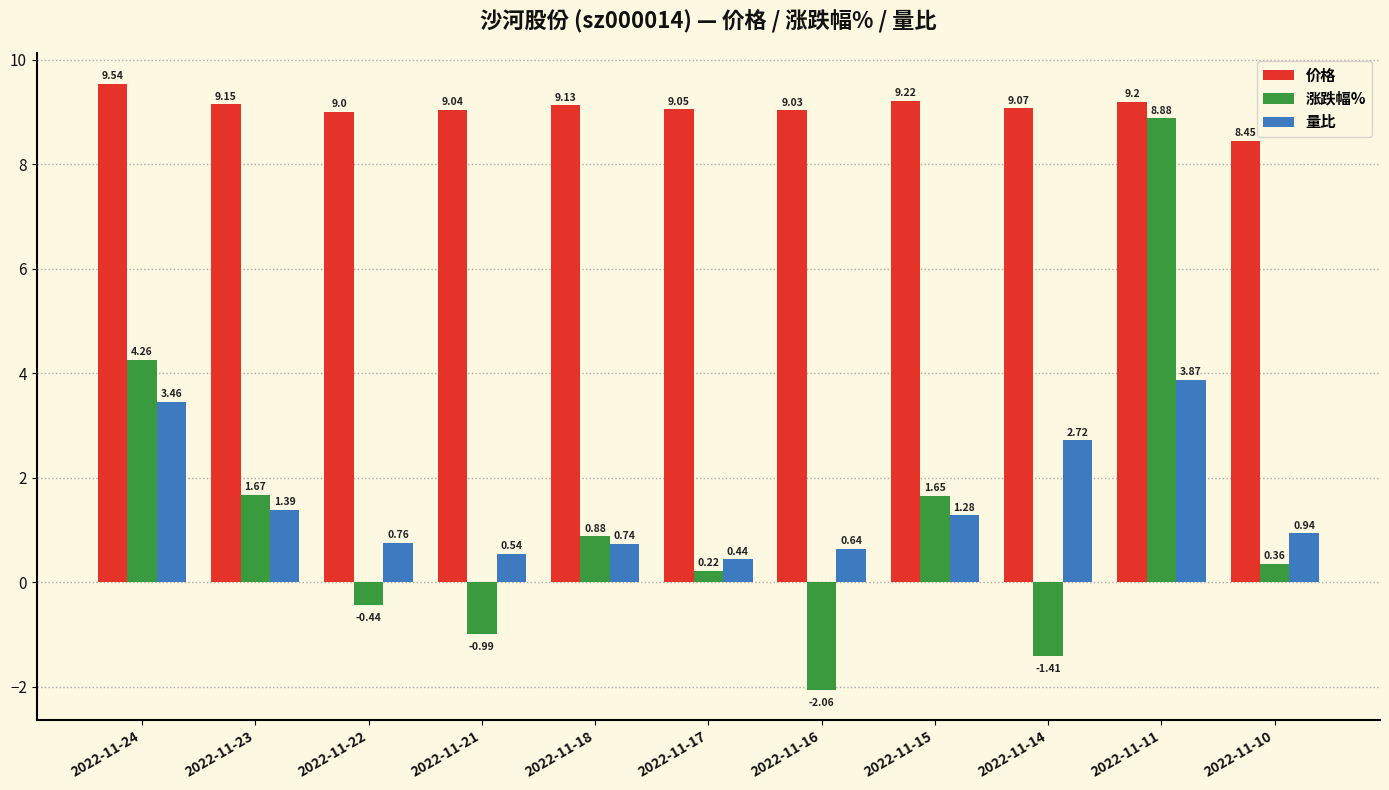

What is the spread (max minus min) of values at 2022-11-16?

11.1